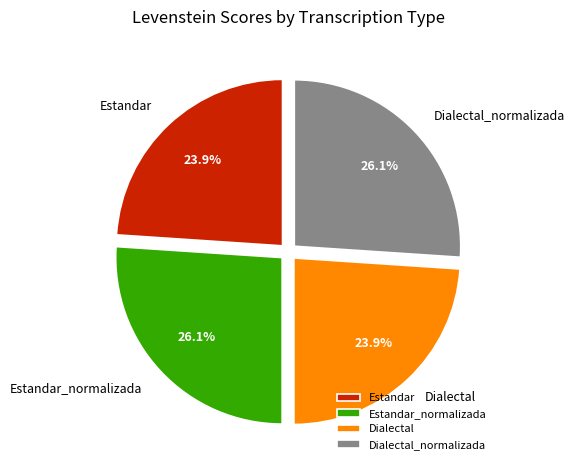

Does Dialectal represent more than half of the total?

No